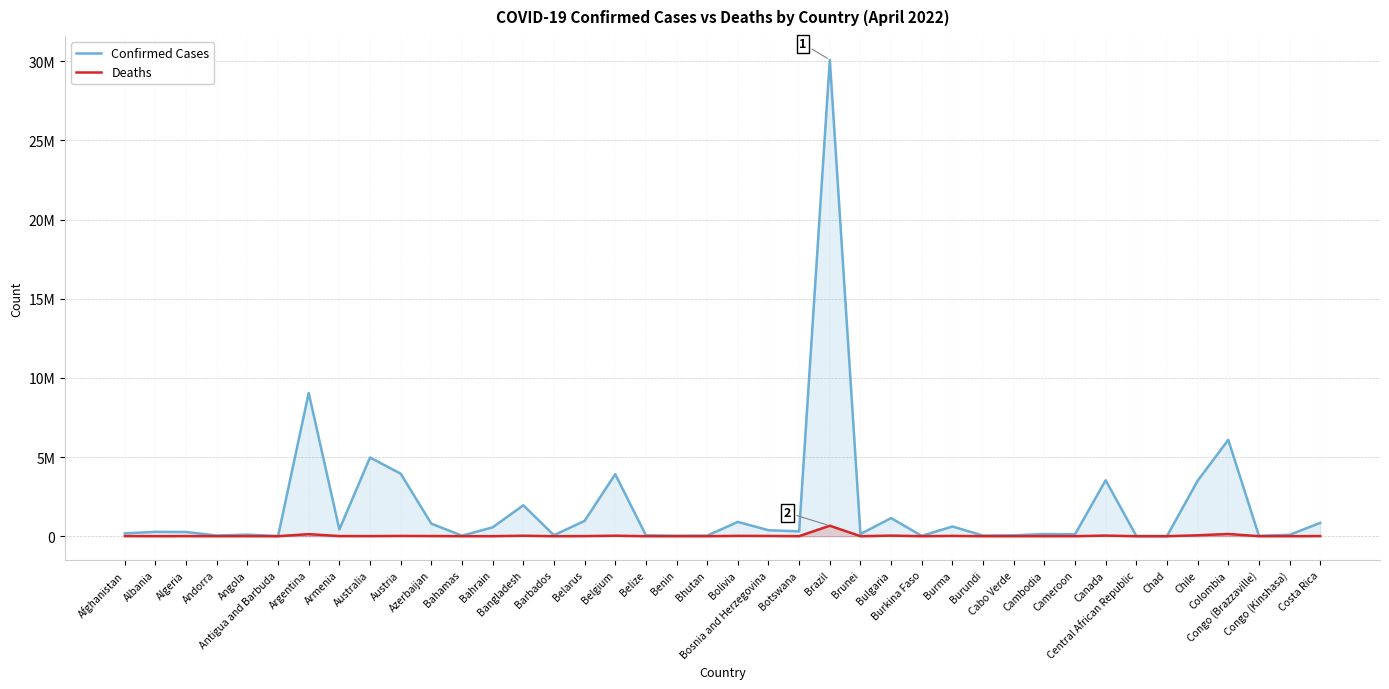

At how many categories does at least one series exceed 19151090?

1